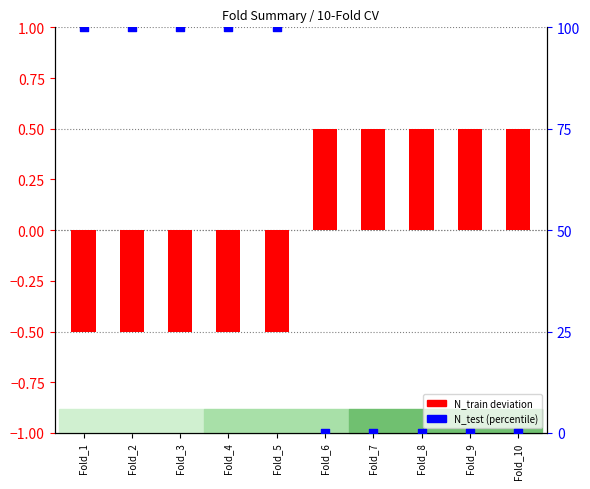

Which series contains the highest Y value?

N_test (percentile)